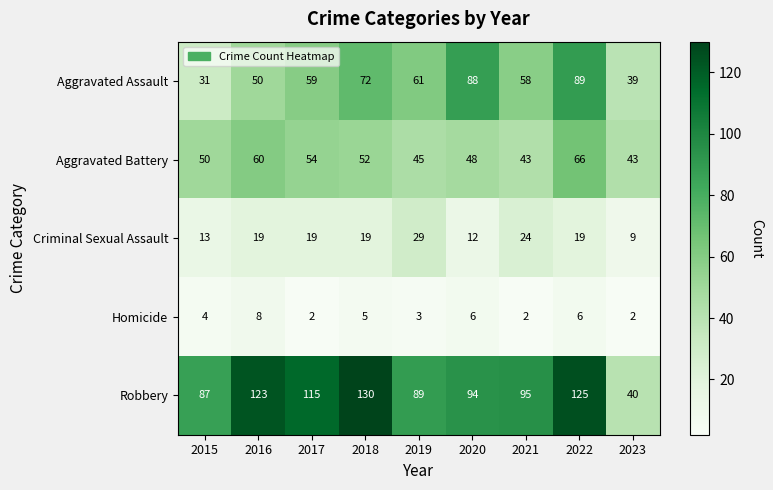

Which series has the largest total across all categories?

Robbery